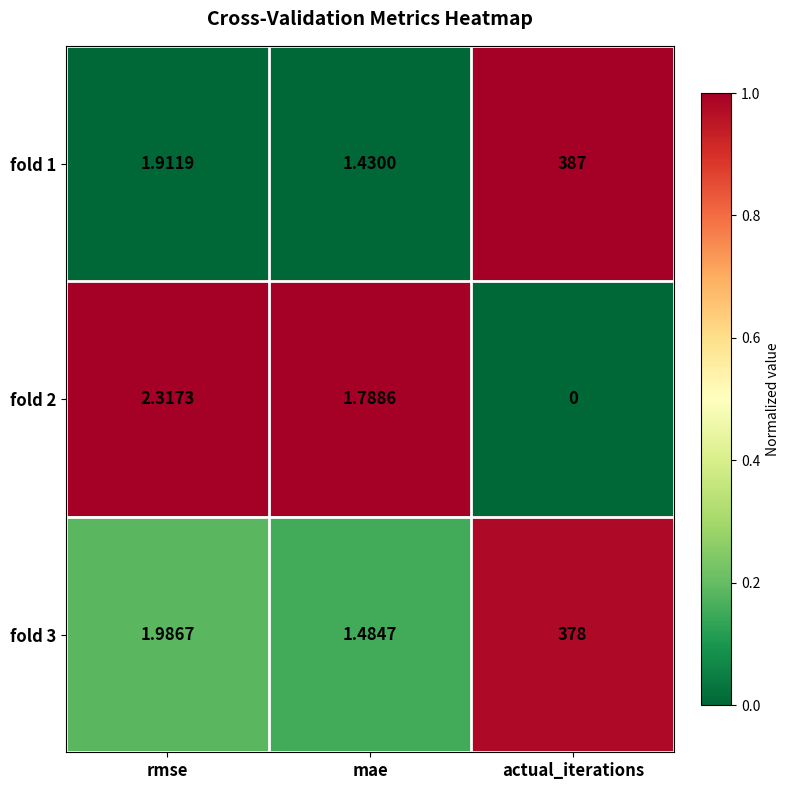

Is the value of fold 3 at mae greater than the value of fold 2 at mae?

No